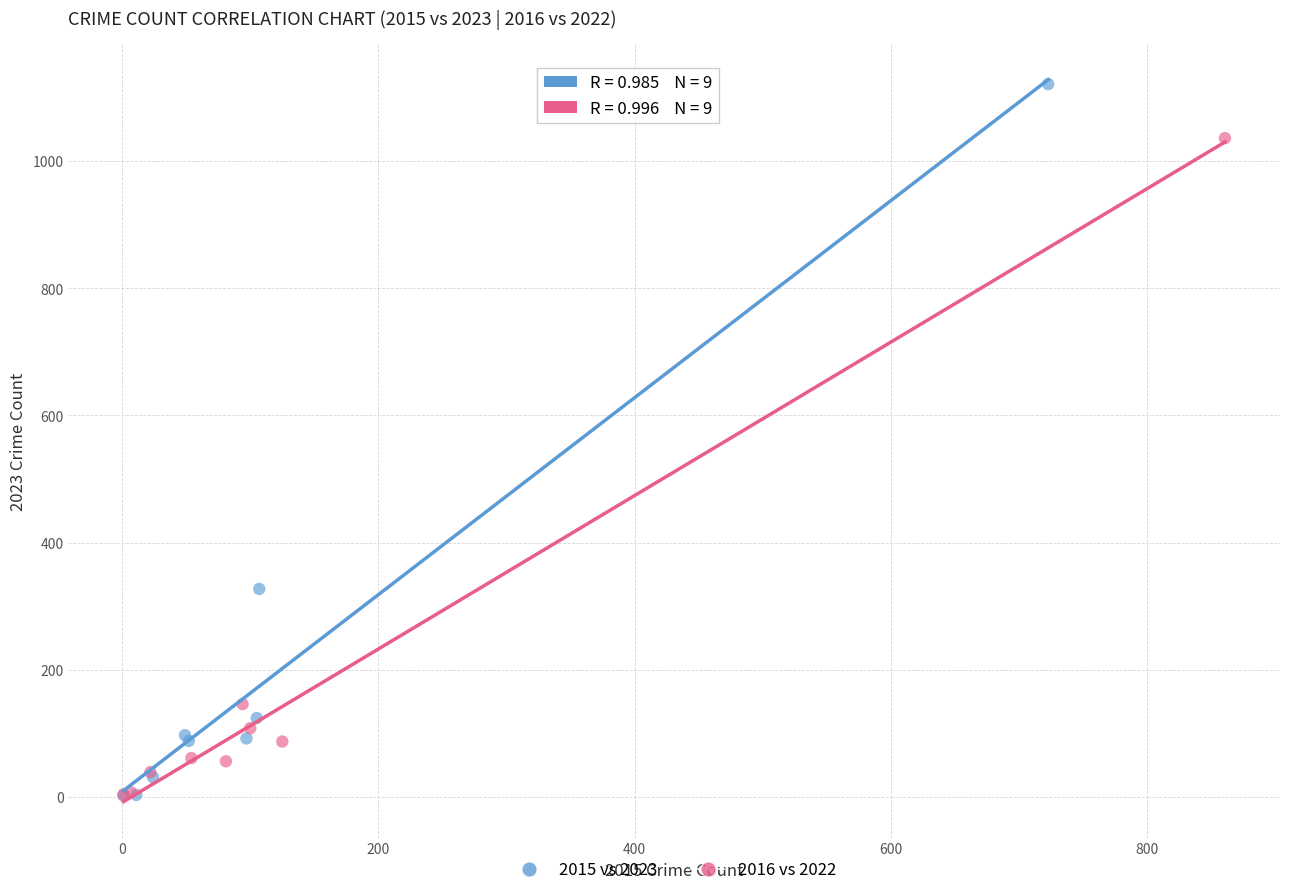

Which series has the widest spread of Y values?

2015 vs 2023